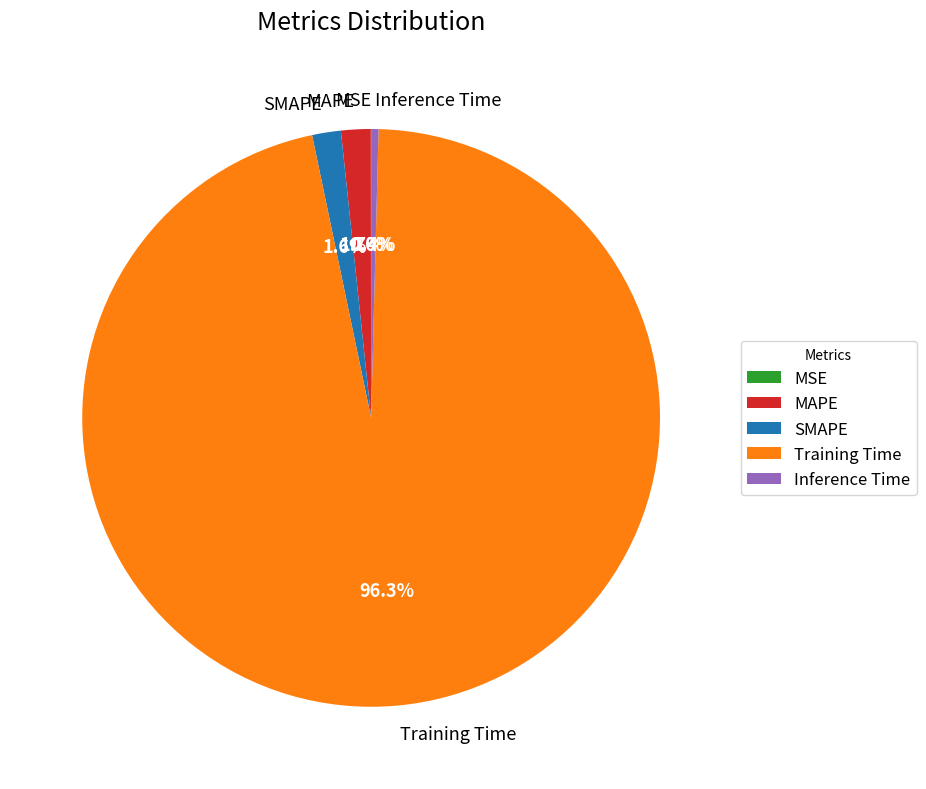

Which category has the biggest portion of the pie?

Training Time